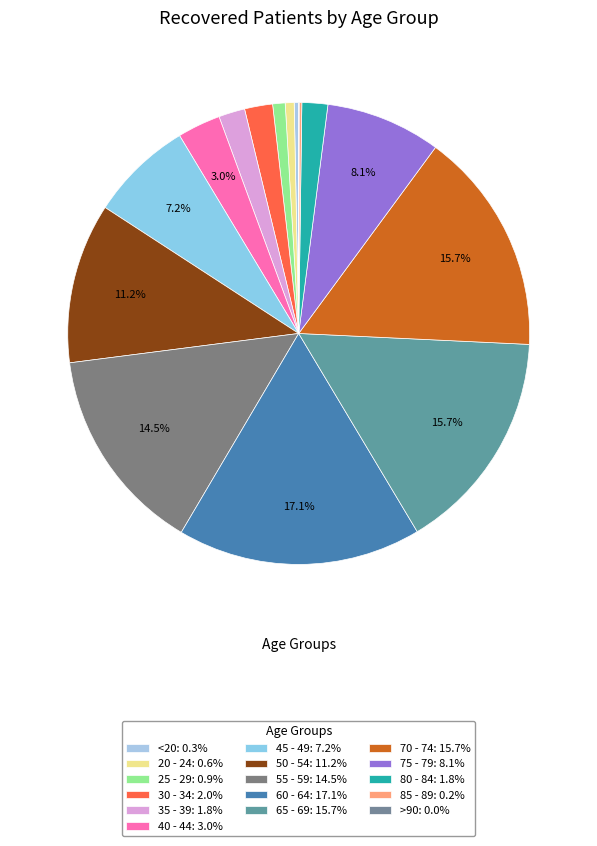

Which category has the smallest portion of the pie?

>90